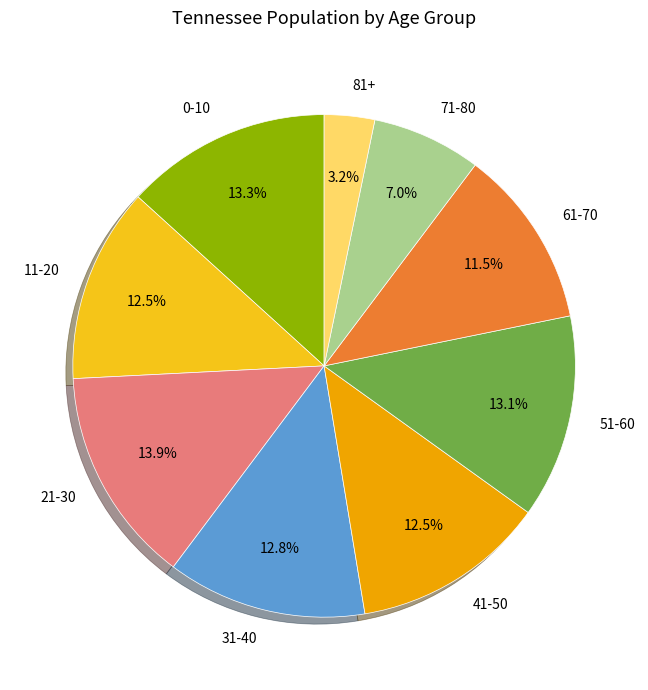

The 71-80 slice represents 7% of the pie. True or false?

True